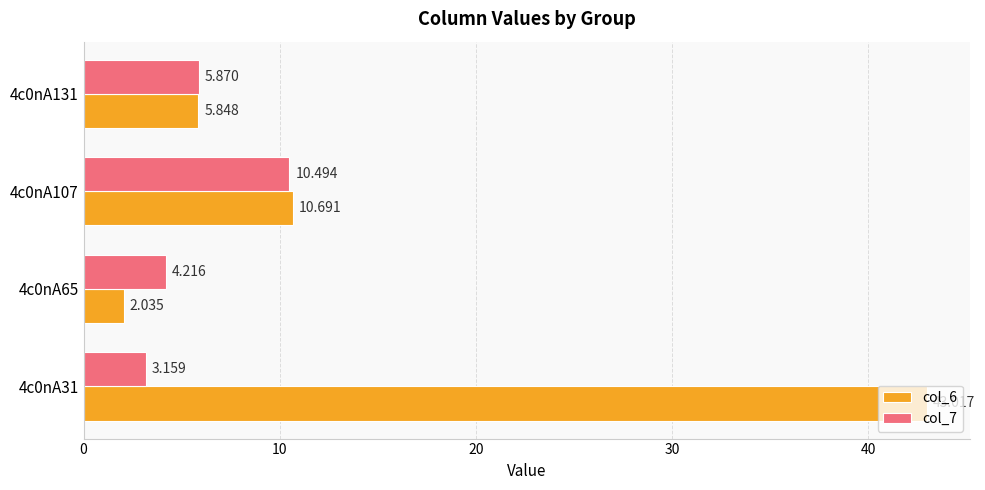

Which series has the largest range (max minus min)?

col_6